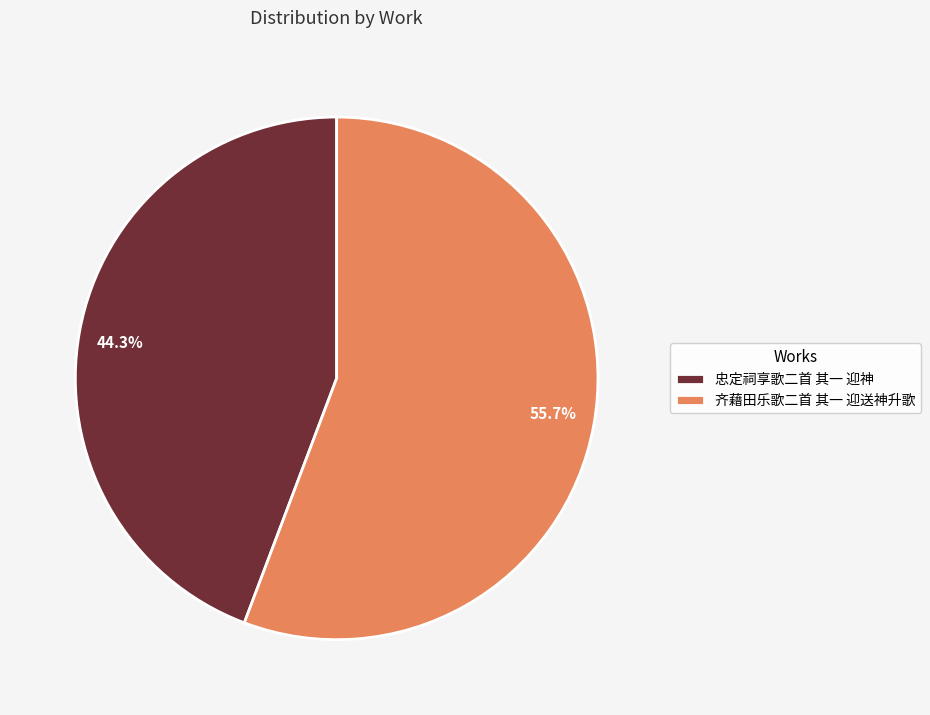

Which has a higher value, 齐藉田乐歌二首 其一 迎送神升歌 or 忠定祠享歌二首 其一 迎神?

齐藉田乐歌二首 其一 迎送神升歌